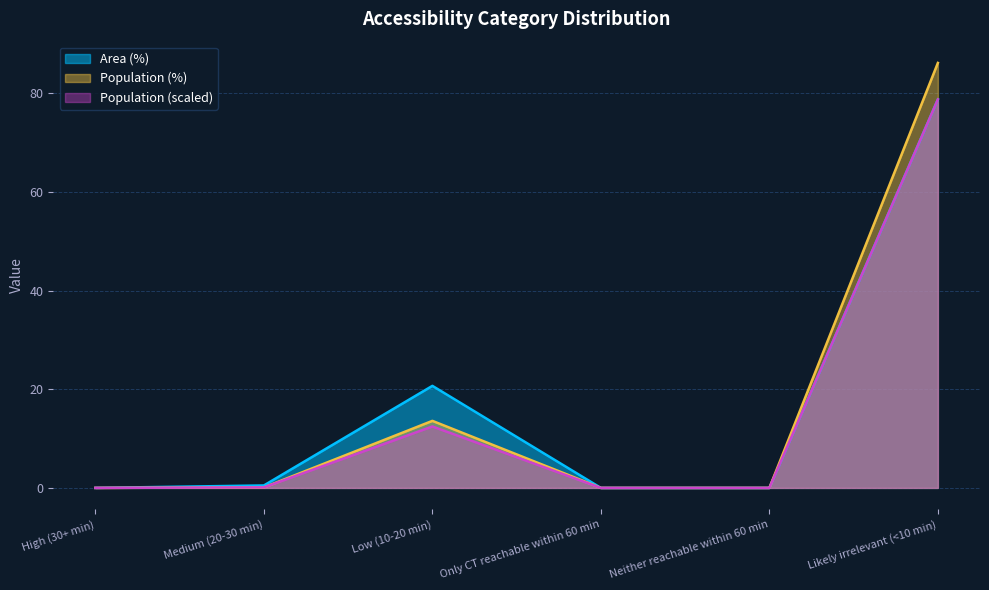

True or false: Area (%) and Population (%) cross at least once.

False